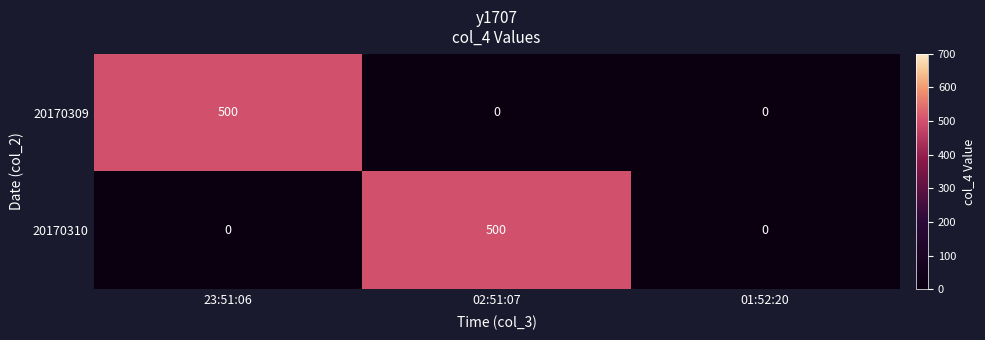

At 23:51:06, list the series in order from smallest to largest.

20170310, 20170309